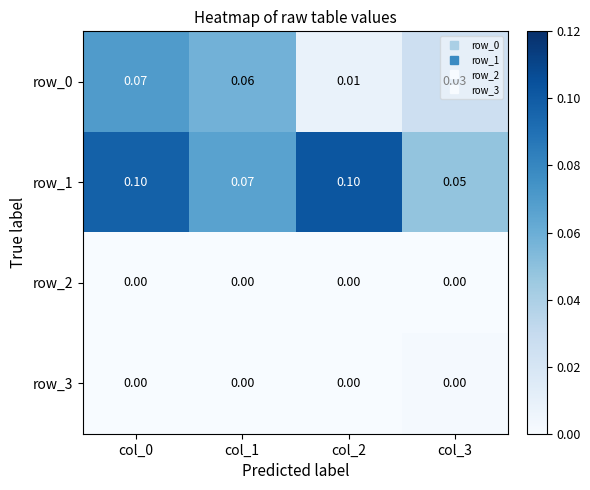

Count the number of data series in this chart.

4